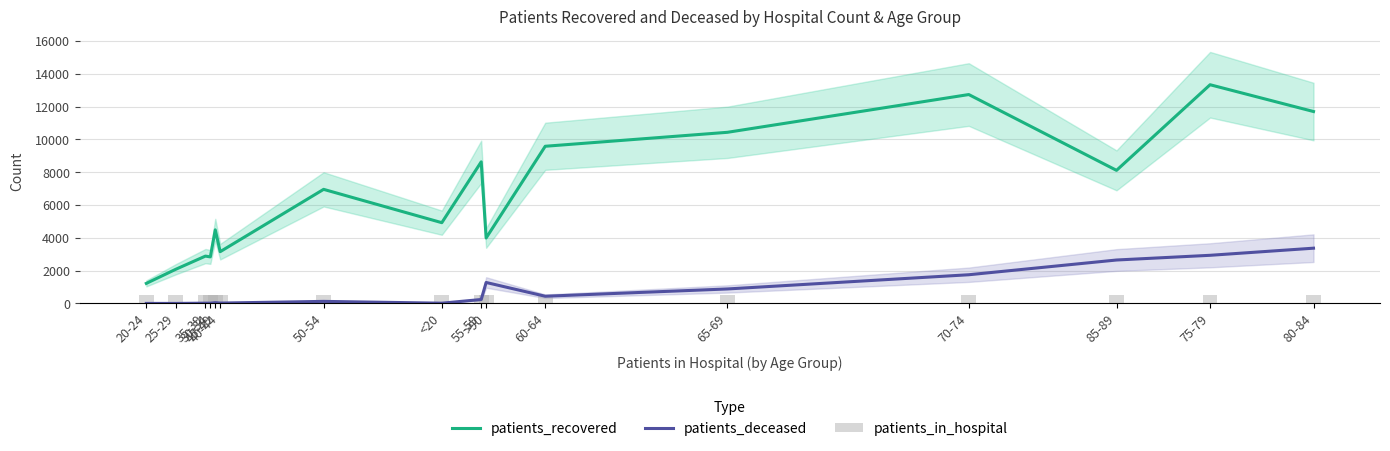

What position from the left is 60-64?

11